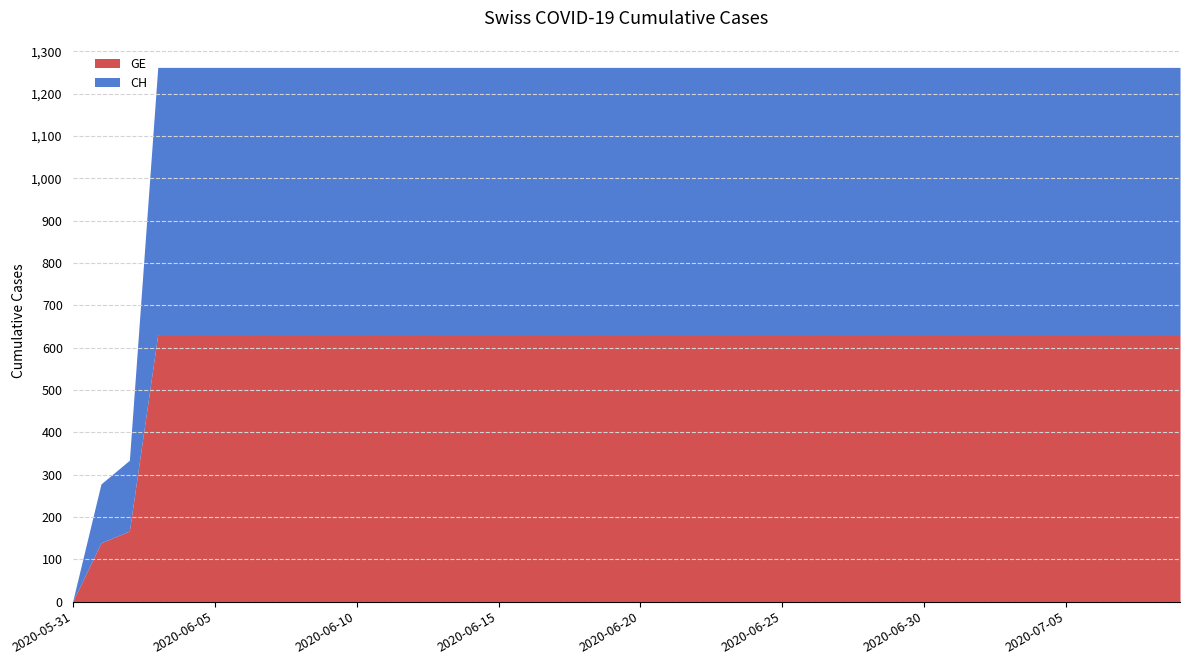

Is the value of CH at 2020-06-14 greater than the value of GE at 2020-07-09?

No